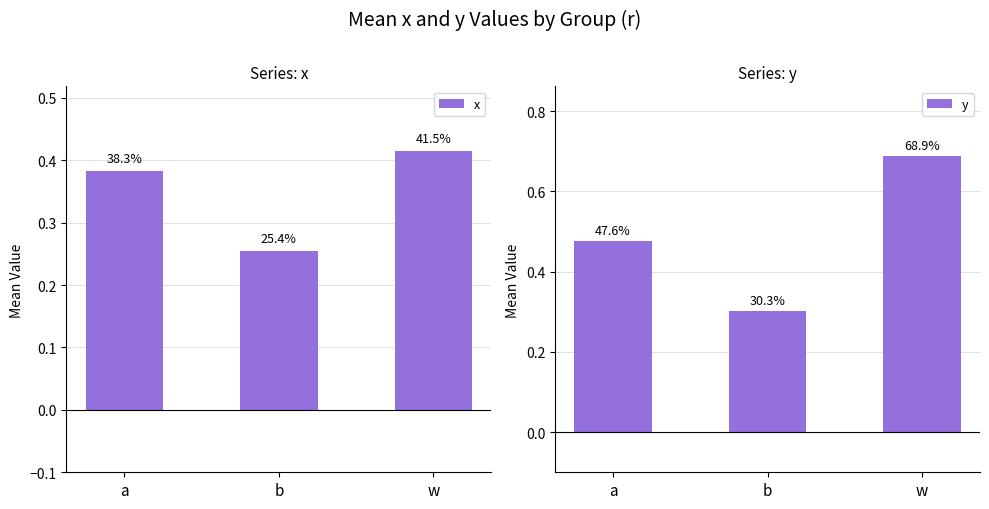

Between a and b, which series saw the biggest shift?

y